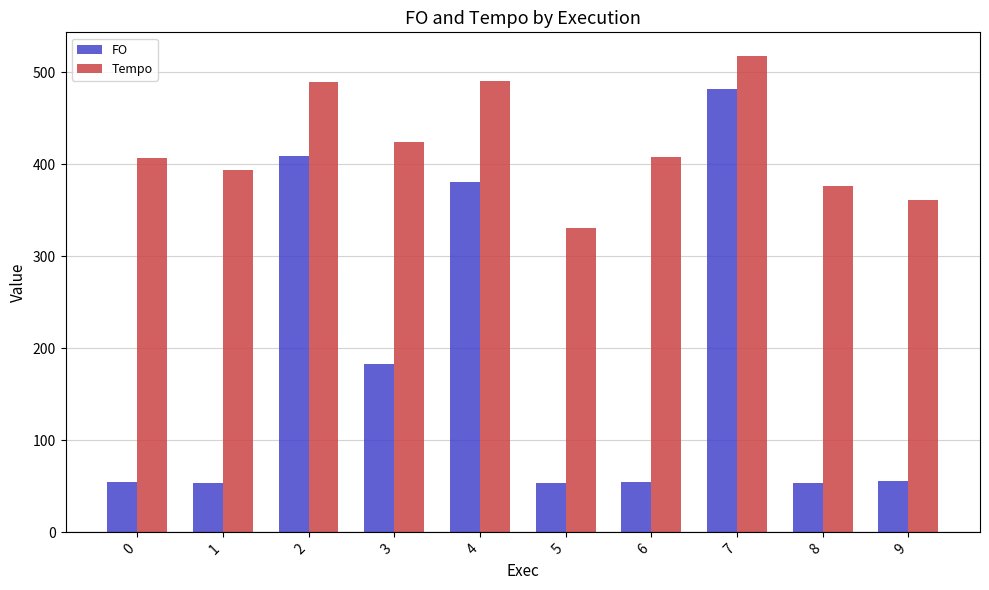

At how many categories does at least one series exceed 300?

10